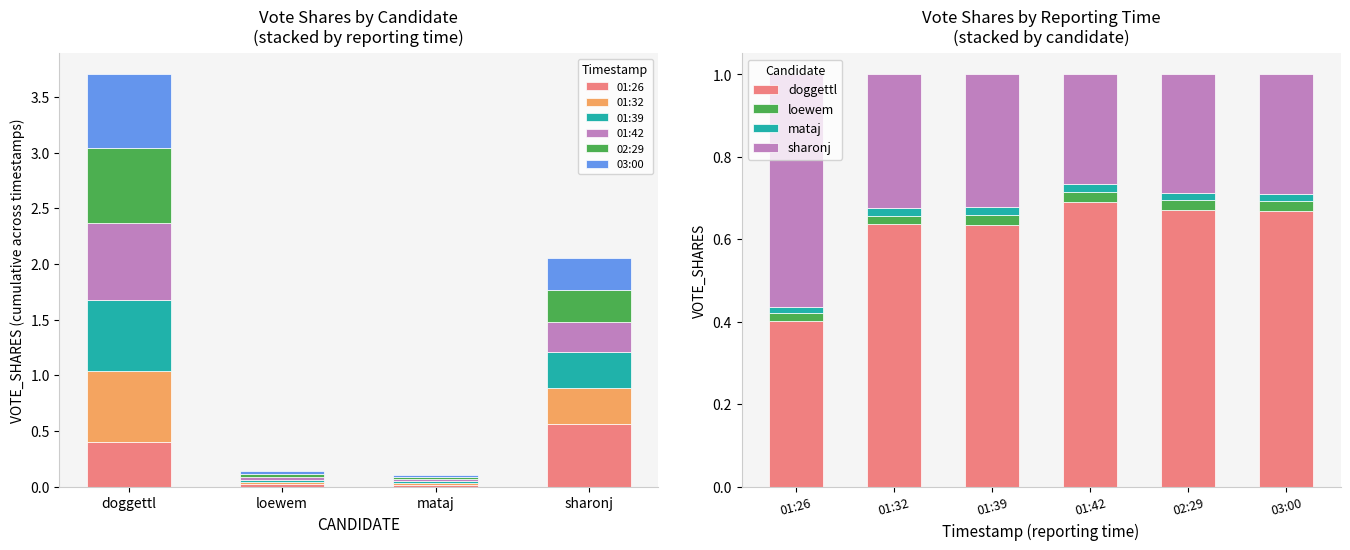

What is the difference between the second highest and minimum values?

0.3